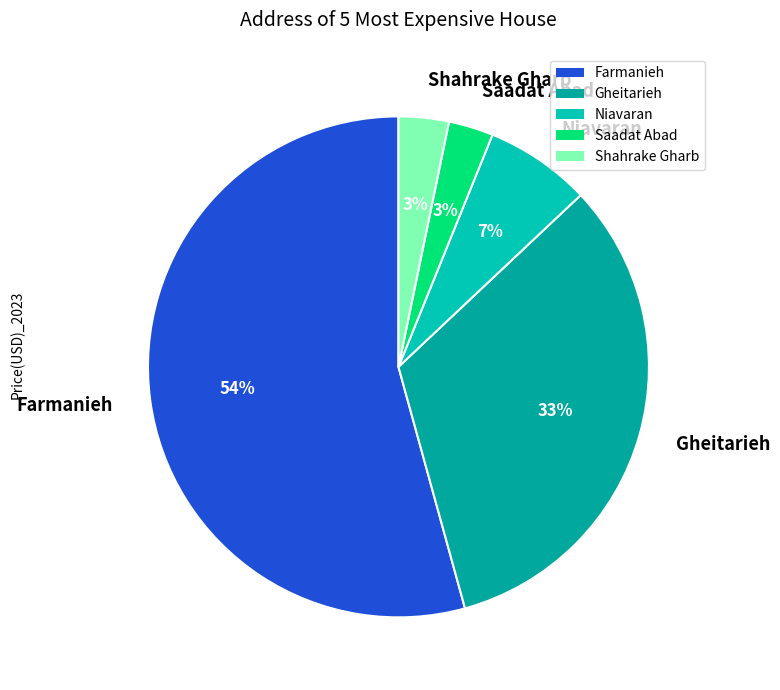

To the nearest percent, what is the difference between the largest and smallest slice percentages?

51%